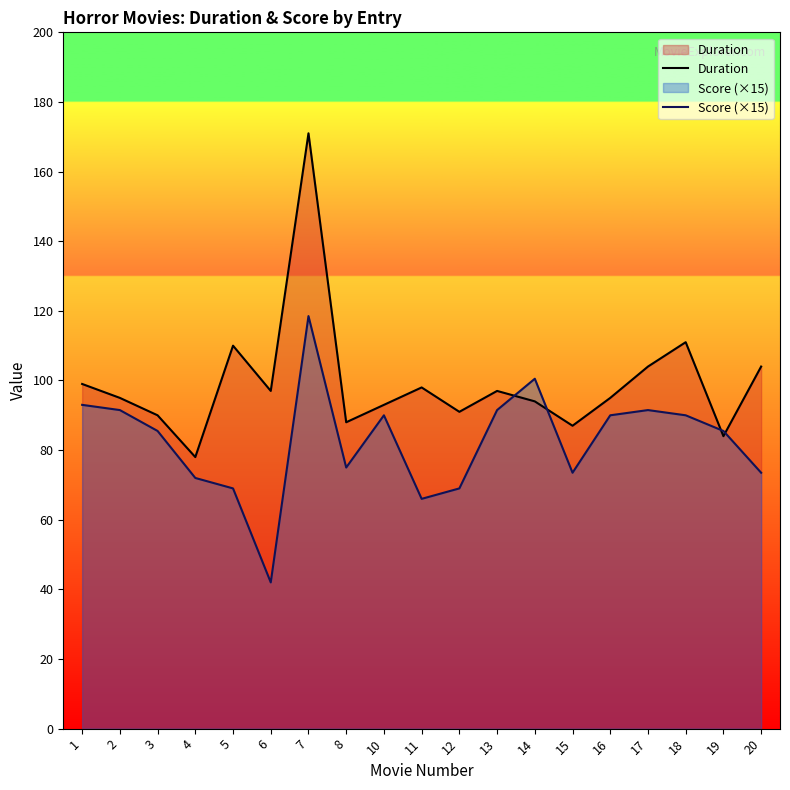

How many interior local peaks does the Score (×15) series have?

4